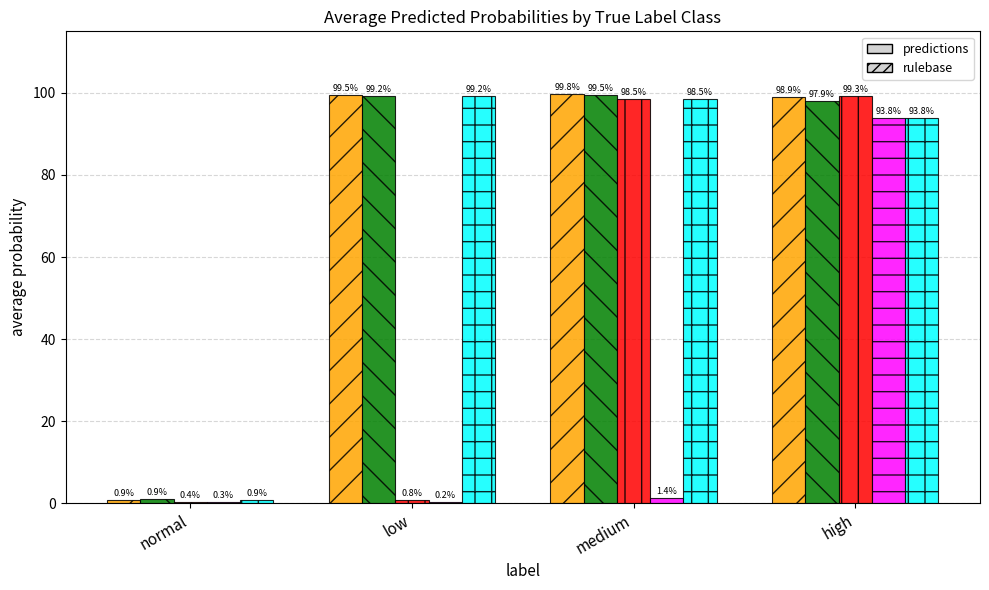

What is the maximum value shown in the chart?

99.8